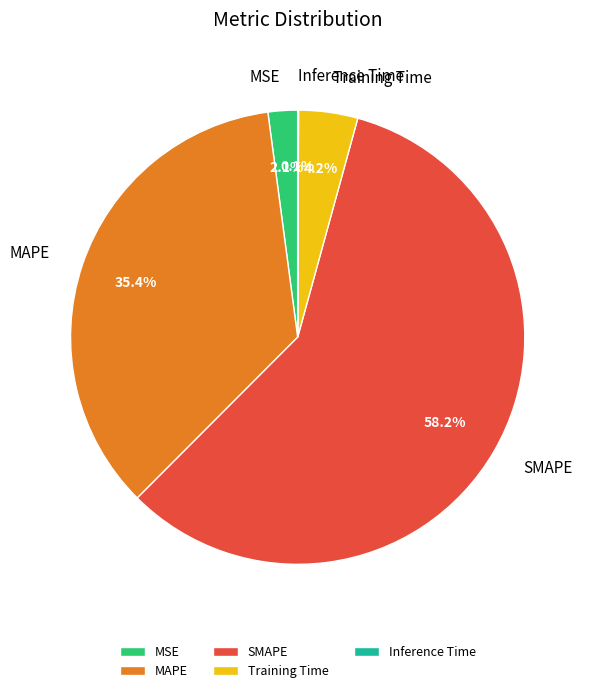

What is the ratio of the value at MAPE to the value at SMAPE?

0.6